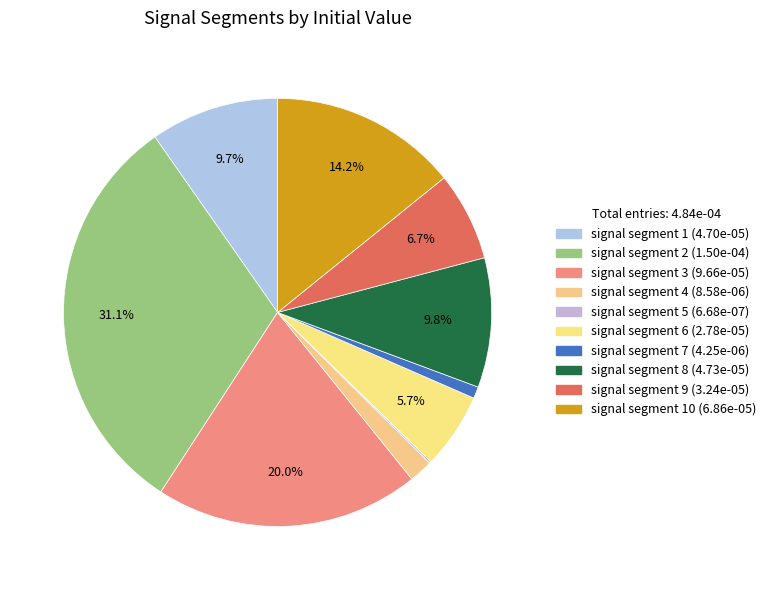

Does any single category account for the majority?

No